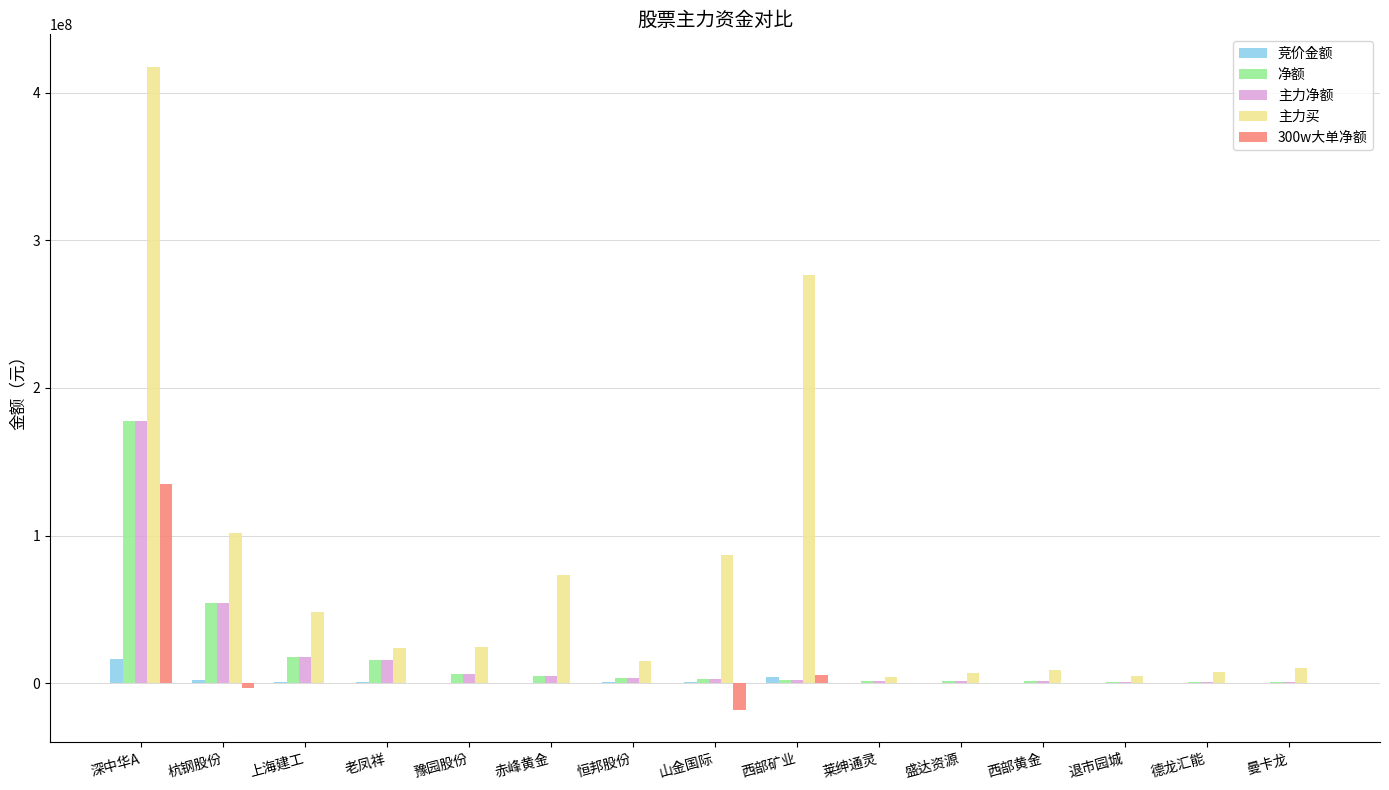

At which category is the sum across all series the highest?

深中华A